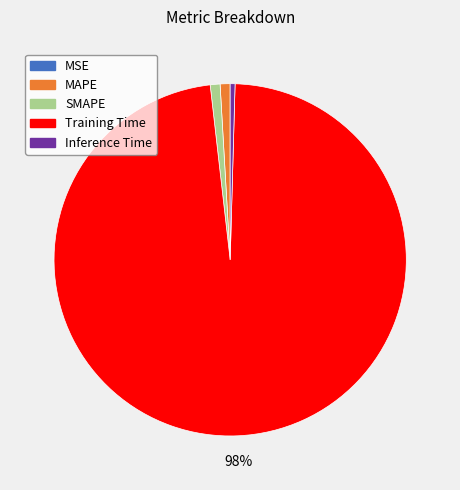

What percentage is the MAPE slice, to the nearest percent?

1%